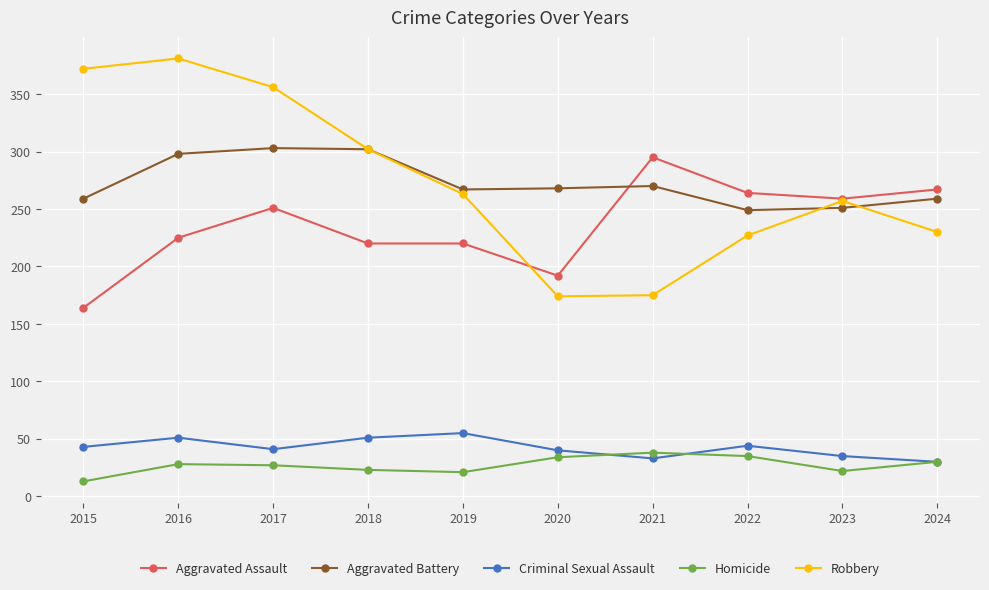

Is it true that Aggravated Assault equals 370 at 2017?

False